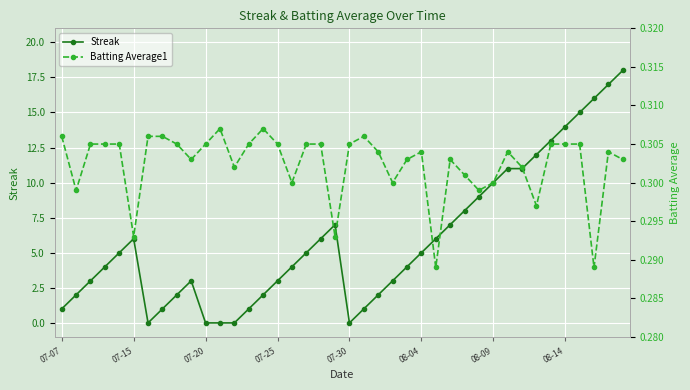

Which series has the widest spread of values?

Streak